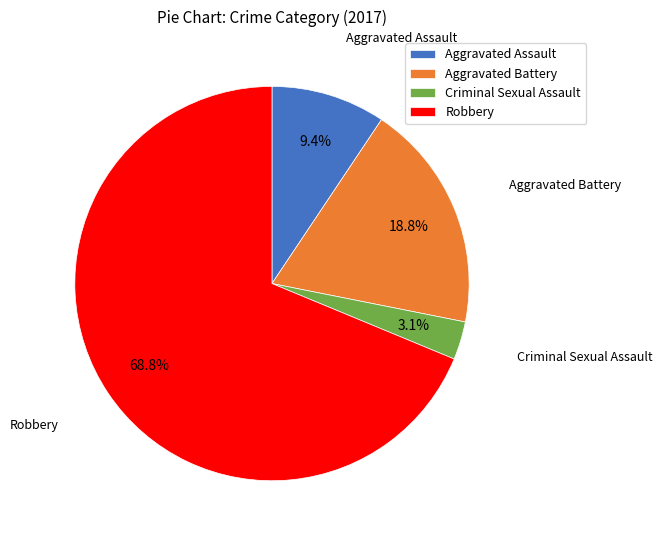

How many segments does this pie chart have?

4